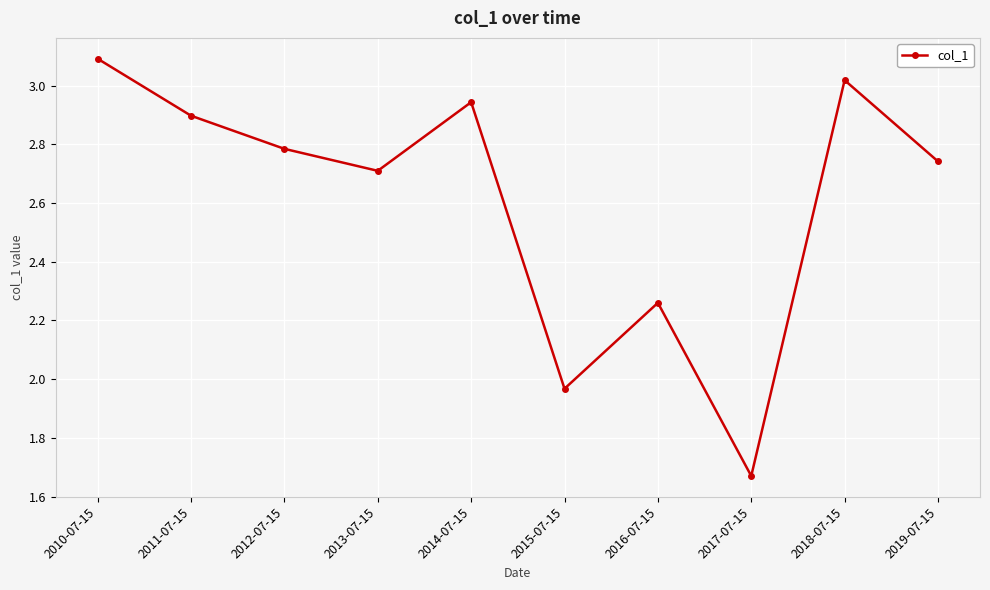

Which label corresponds to the smallest value in the chart?

2017-07-15